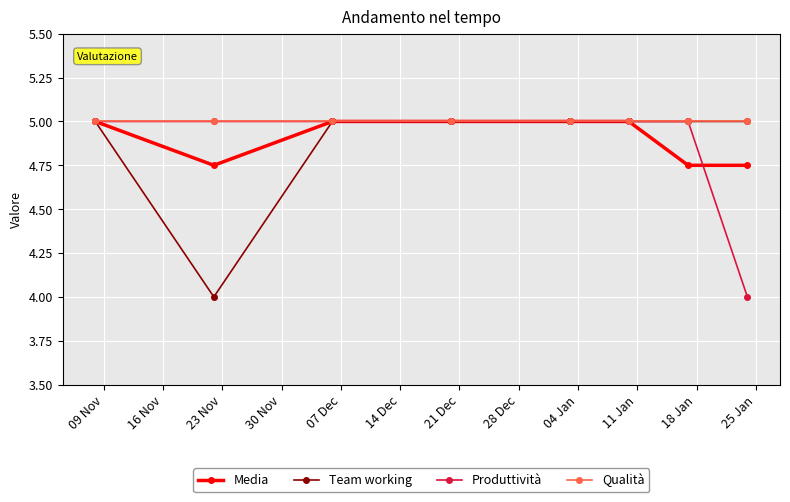

At how many categories does at least one series exceed 4?

8